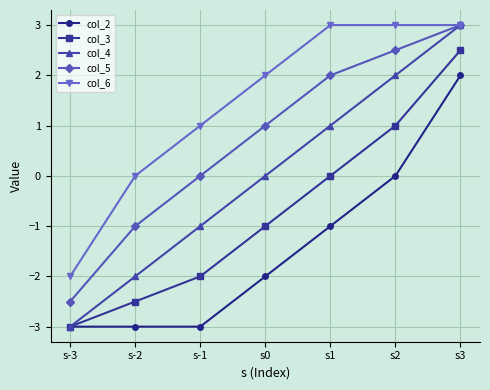

What is the difference between the second highest and second lowest values in the col_5 series?

3.5